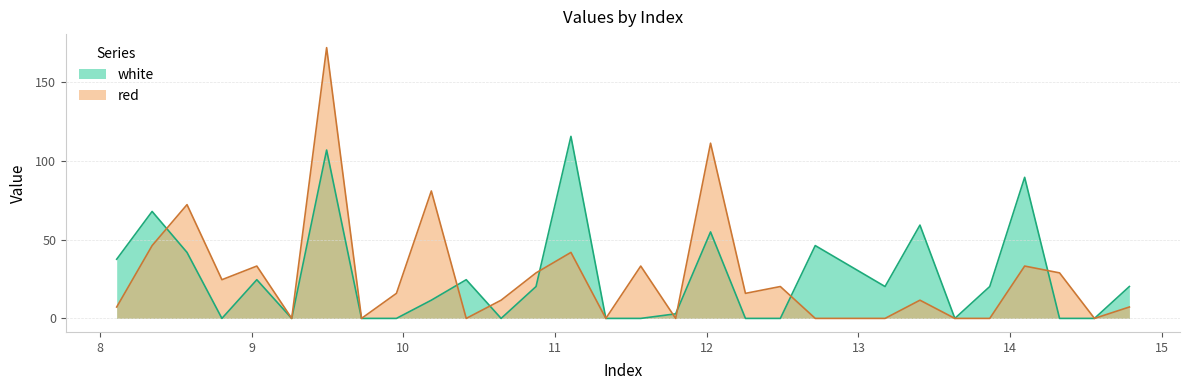

Which series has the largest range (max minus min)?

red